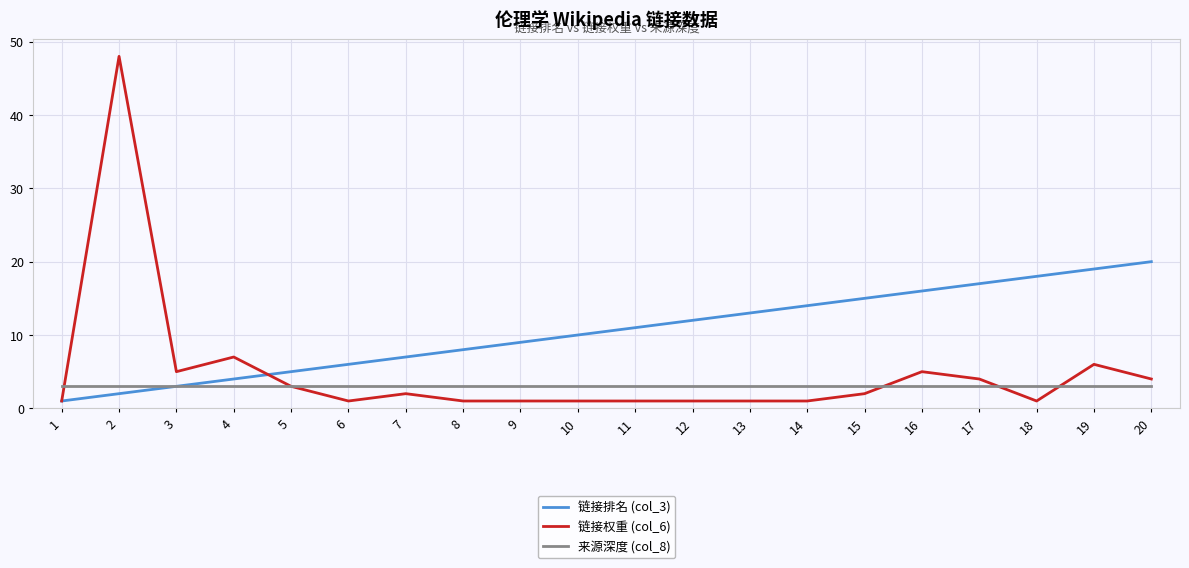

Rank the series by their average value, from lowest to highest.

来源深度 (col_8), 链接权重 (col_6), 链接排名 (col_3)